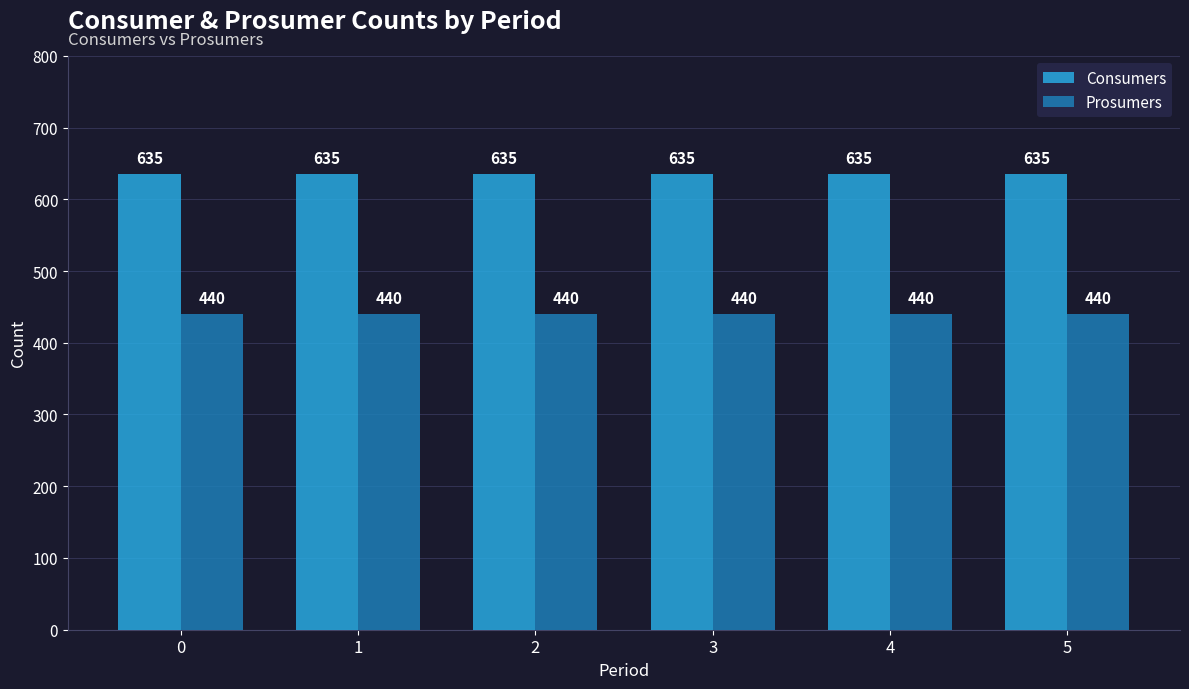

True or false: Consumers has a value of 1055 at 4.

False